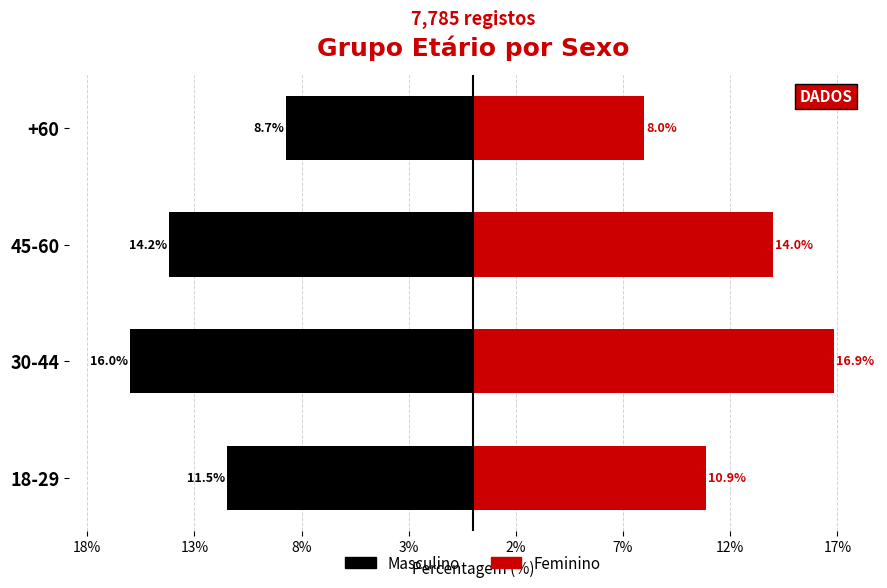

What is the difference between the maximum and minimum values in the Feminino series?

8.9